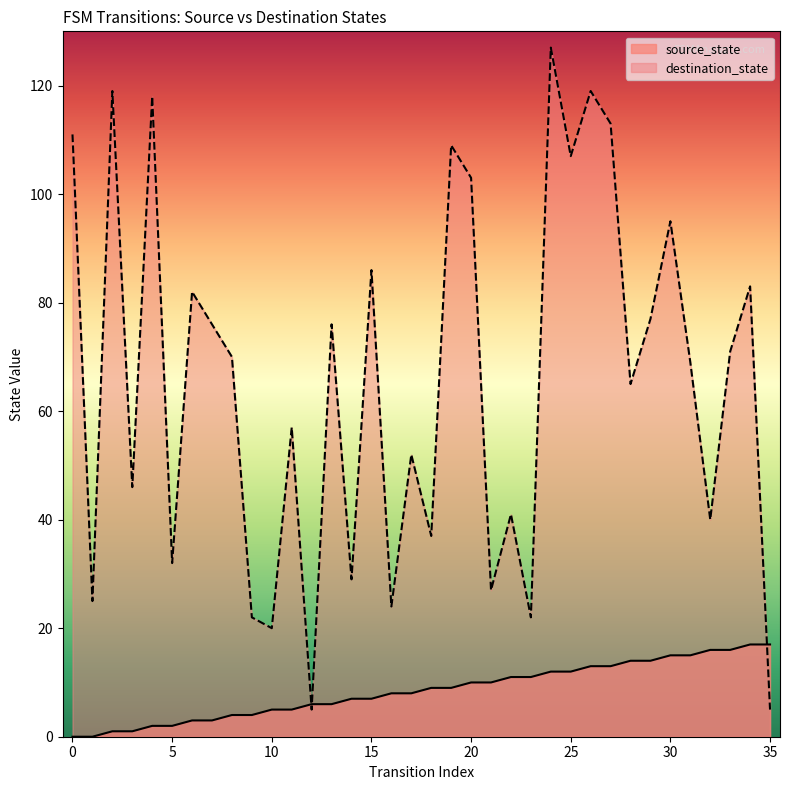

Is it true that source_state equals 0 at 0?

True